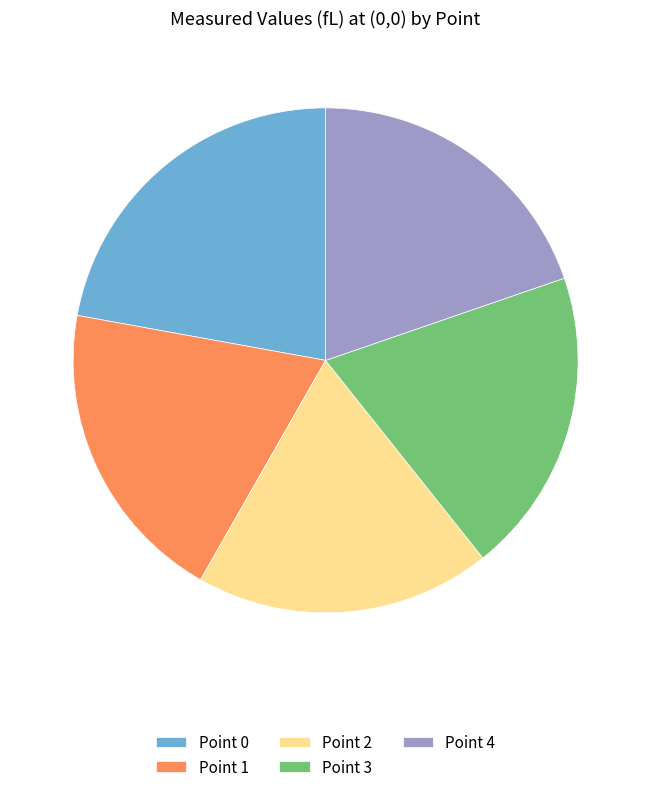

Combined, do Point 3 and Point 4 account for over 50%?

No